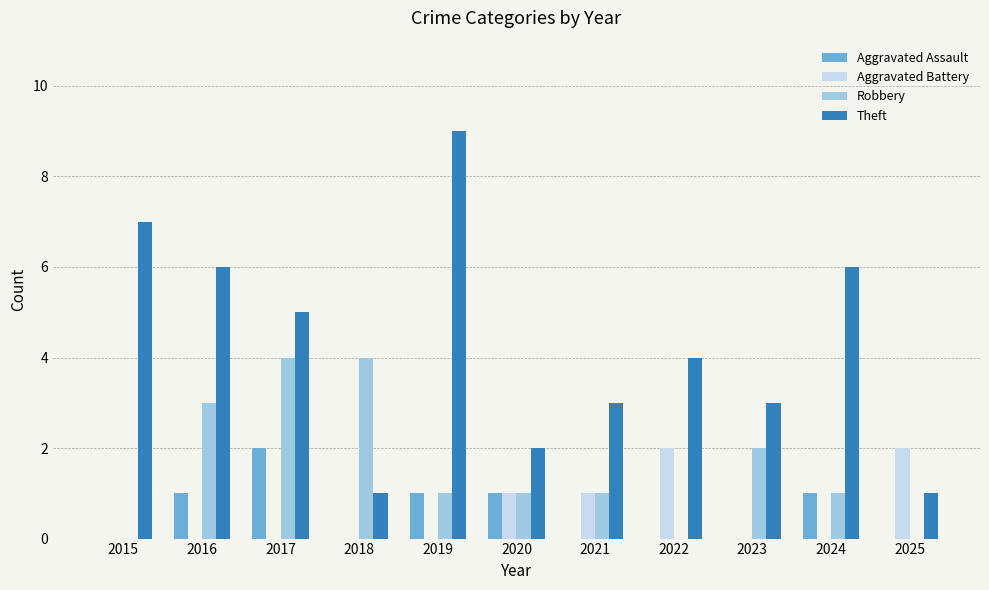

Reading right to left, what are all the values shown in this chart?

Aggravated Assault: 0	1	0	0	0	1	1	0	2	1	0
Aggravated Battery: 2	0	0	2	1	1	0	0	0	0	0
Robbery: 0	1	2	0	1	1	1	4	4	3	0
Theft: 1	6	3	4	3	2	9	1	5	6	7